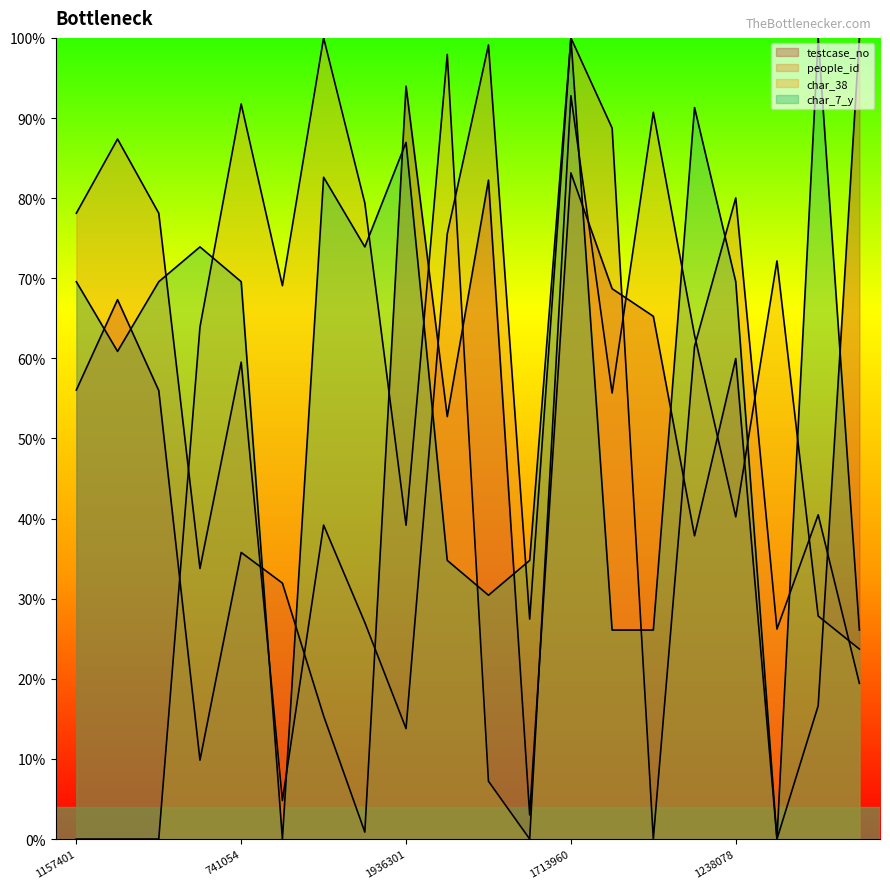

Is the value of testcase_no at 1417163 greater than the value of people_id at 2060086?

Yes